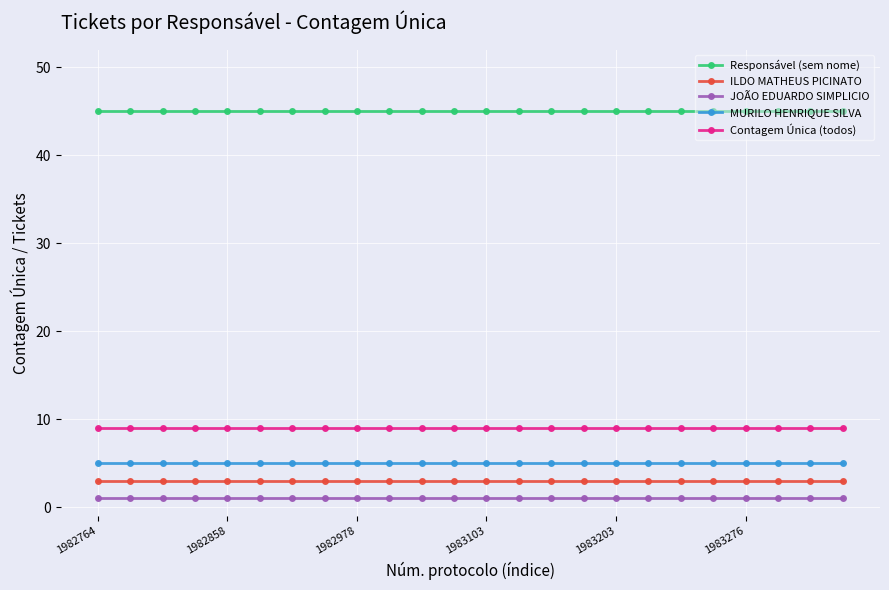

Reading left to right, extract all data points from this chart.

Responsável (sem nome): 45	45	45	45	45	45	45	45	45	45	45	45	45	45	45	45	45	45	45	45	45	45	45	45
ILDO MATHEUS PICINATO: 3	3	3	3	3	3	3	3	3	3	3	3	3	3	3	3	3	3	3	3	3	3	3	3
JOÃO EDUARDO SIMPLICIO: 1	1	1	1	1	1	1	1	1	1	1	1	1	1	1	1	1	1	1	1	1	1	1	1
MURILO HENRIQUE SILVA: 5	5	5	5	5	5	5	5	5	5	5	5	5	5	5	5	5	5	5	5	5	5	5	5
Contagem Única (todos): 9	9	9	9	9	9	9	9	9	9	9	9	9	9	9	9	9	9	9	9	9	9	9	9